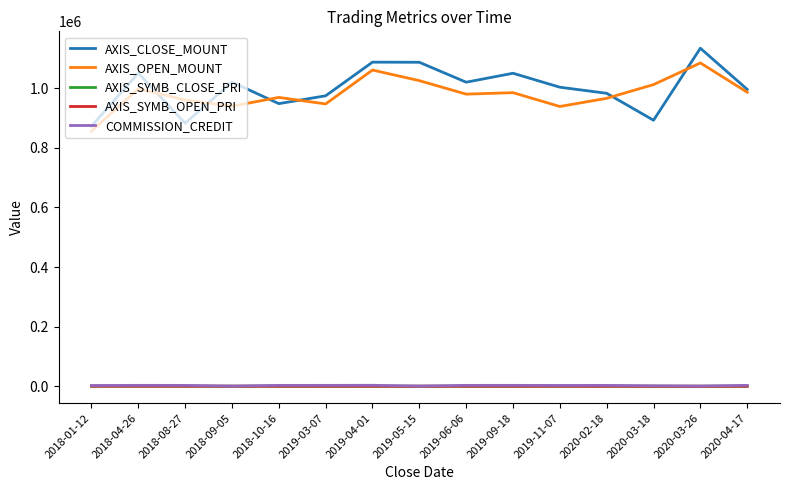

How many distinct data groups are displayed?

5